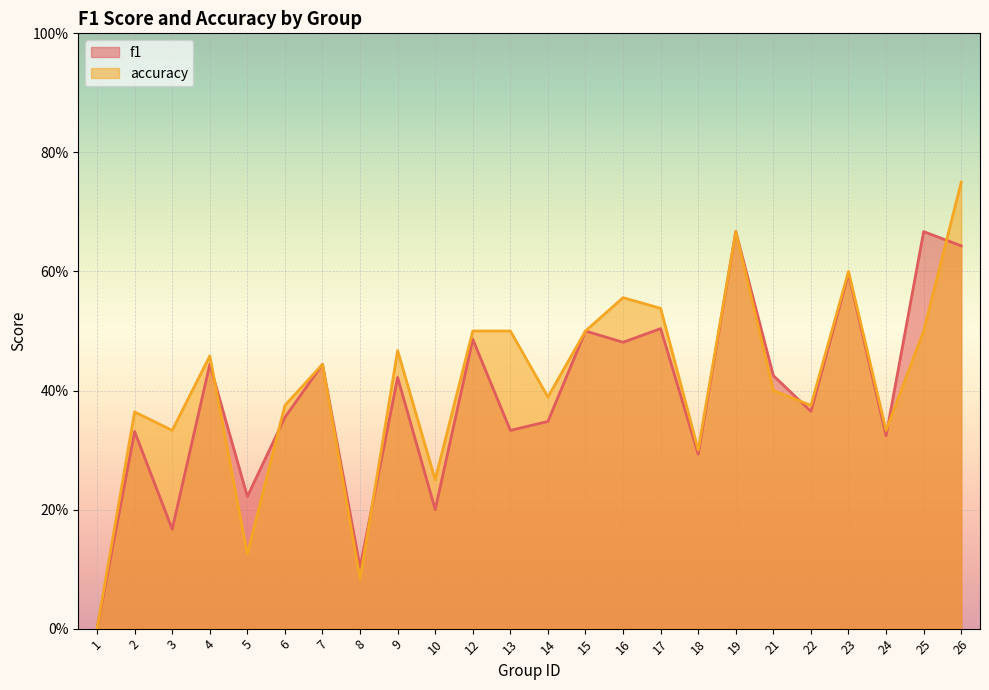

Reading left to right, what are all the values shown in this chart?

f1: 1=0.0	2=0.3	3=0.2	4=0.4	5=0.2	6=0.4	7=0.4	8=0.1	9=0.4	10=0.2	12=0.5	13=0.3	14=0.3	15=0.5	16=0.5	17=0.5	18=0.3	19=0.7	21=0.4	22=0.4	23=0.6	24=0.3	25=0.7	26=0.6
accuracy: 1=0.0	2=0.4	3=0.3	4=0.5	5=0.1	6=0.4	7=0.4	8=0.1	9=0.5	10=0.2	12=0.5	13=0.5	14=0.4	15=0.5	16=0.6	17=0.5	18=0.3	19=0.7	21=0.4	22=0.4	23=0.6	24=0.3	25=0.5	26=0.8